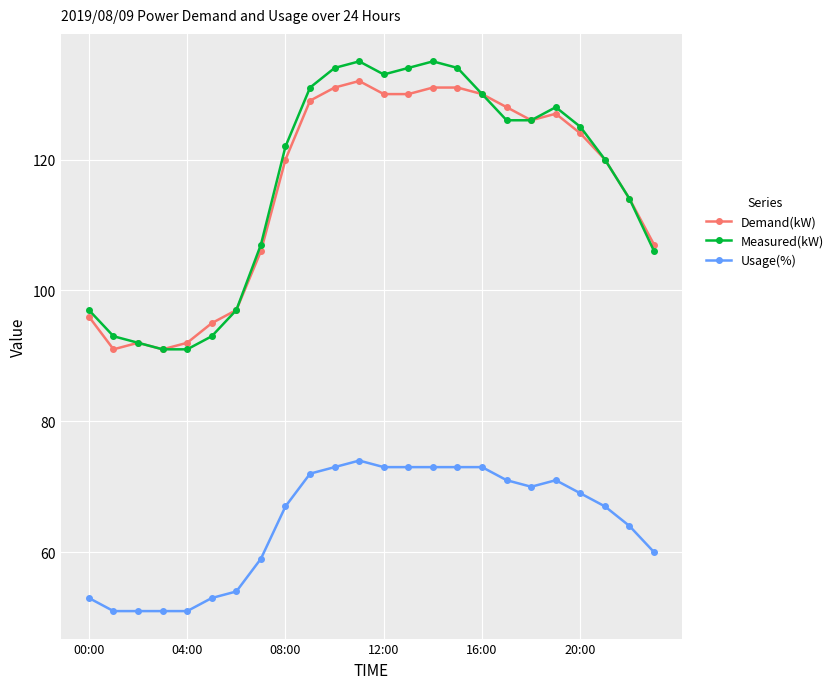

What is the greatest value displayed?

135